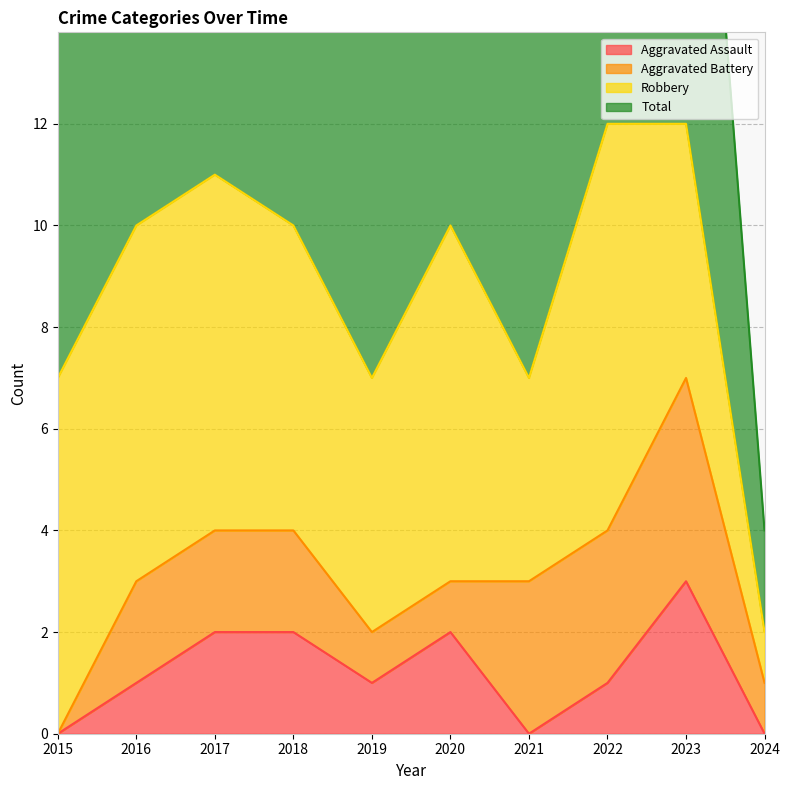

What is the approximate value of Aggravated Assault at 2018?

2